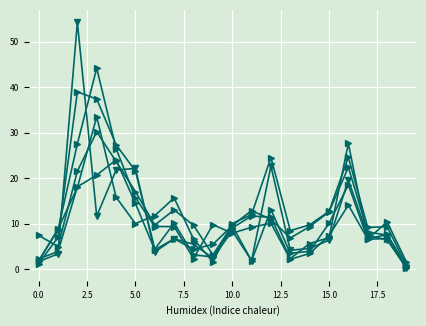

How many data points does each series have?

20